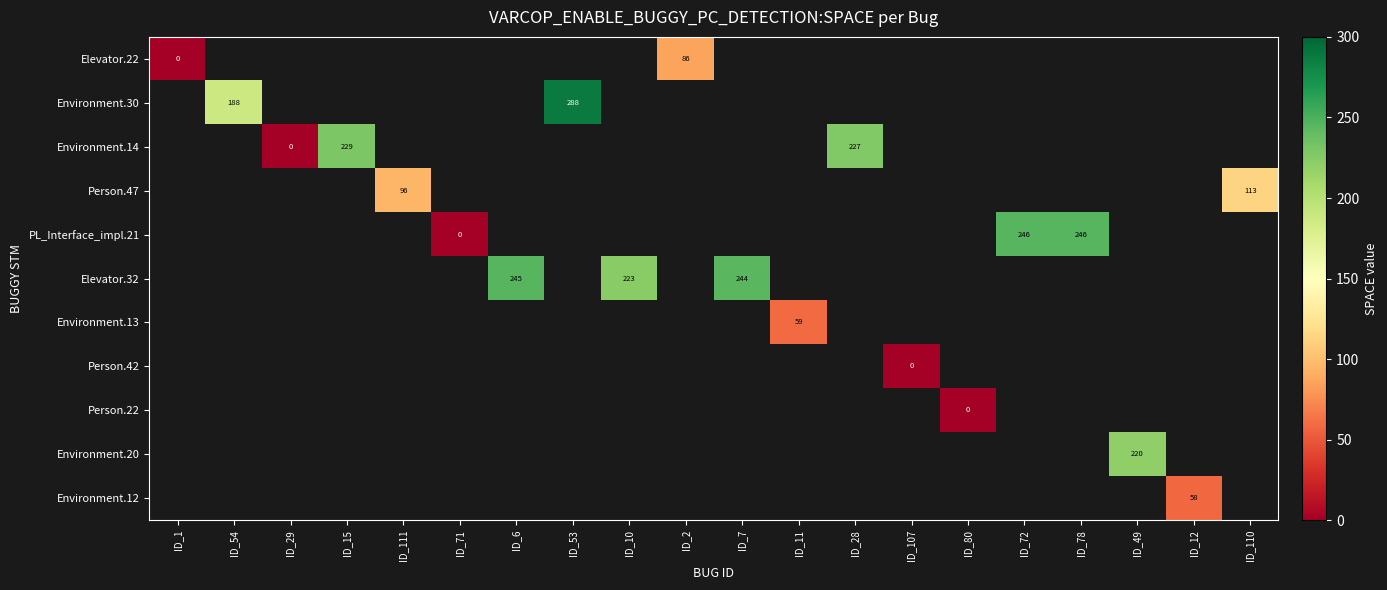

The Environment.13 series shows 15 at ID_11. True or false?

False